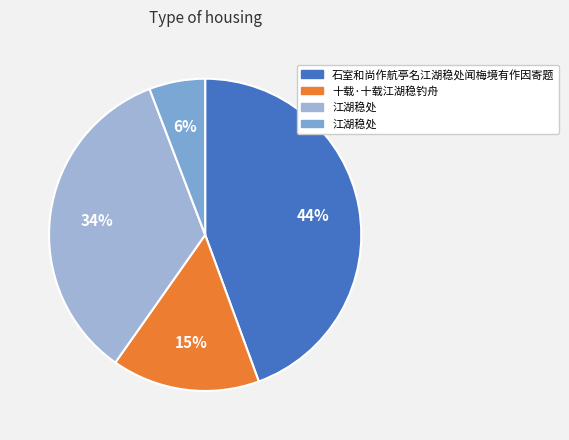

How many segments does this pie chart have?

4